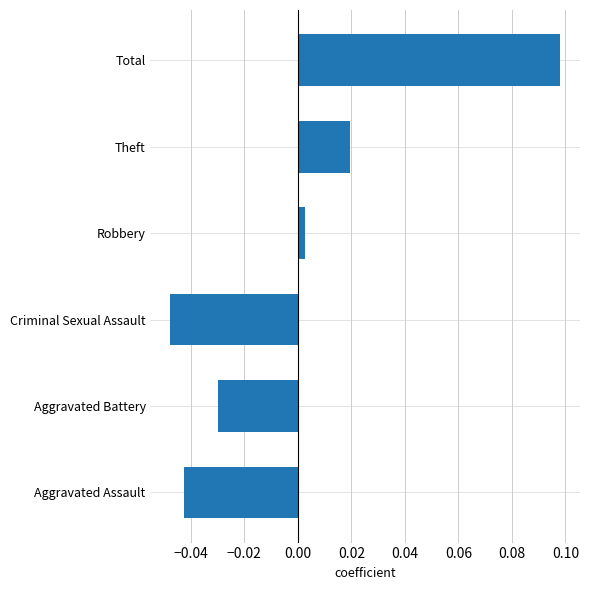

True or false: the data shows 0.2 at Total.

False